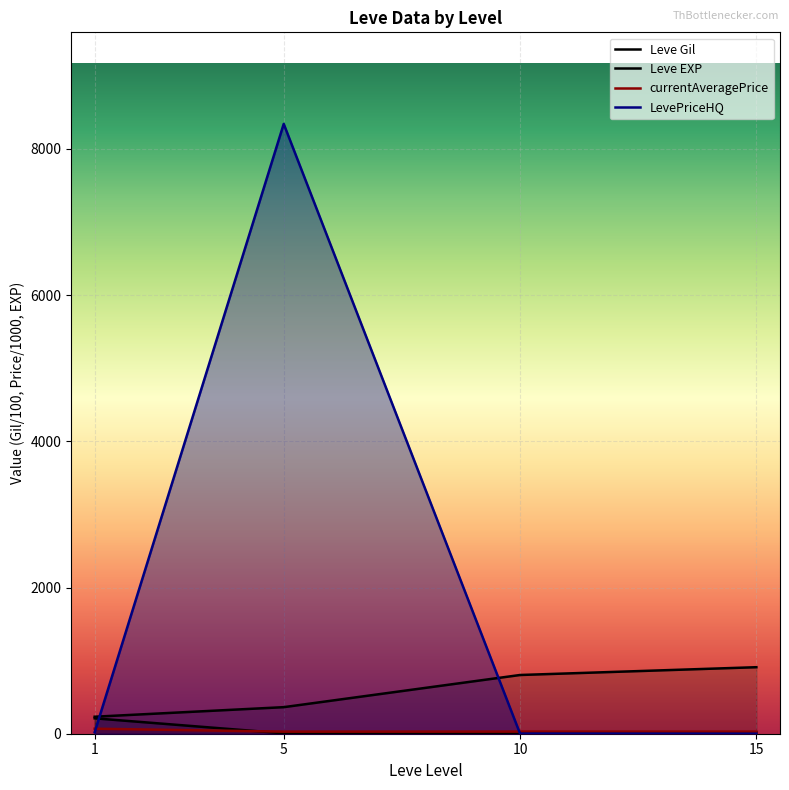

What is the difference between the maximum and minimum values in the currentAveragePrice series?

40.3